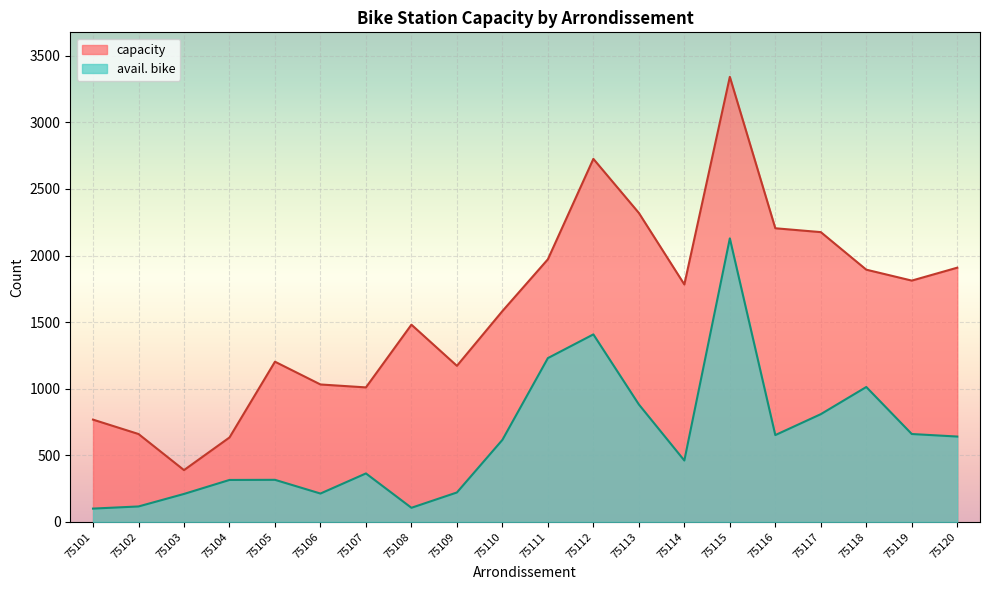

The value of capacity at 75113 is 2320. True or false?

True